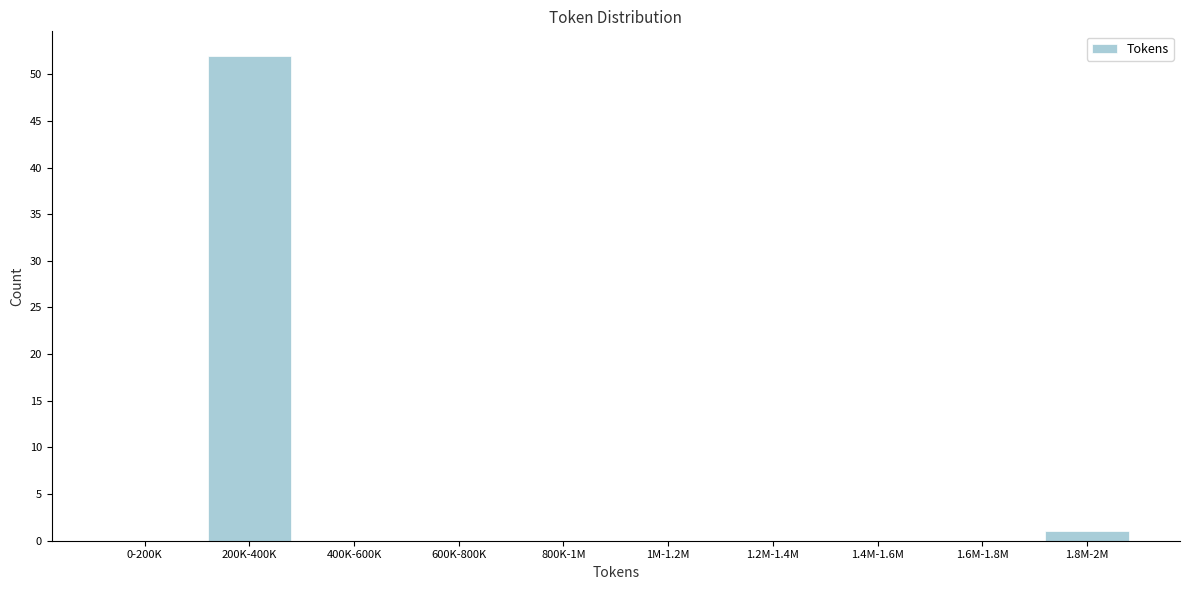

Reading left to right, extract all data points from this chart.

0-200K=0	200K-400K=52	400K-600K=0	600K-800K=0	800K-1M=0	1M-1.2M=0	1.2M-1.4M=0	1.4M-1.6M=0	1.6M-1.8M=0	1.8M-2M=1